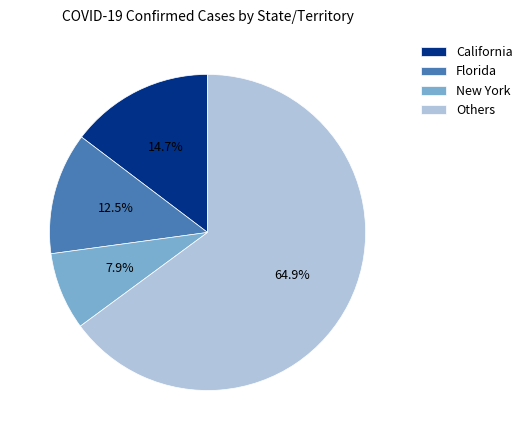

Which has a higher value, California or New York?

California